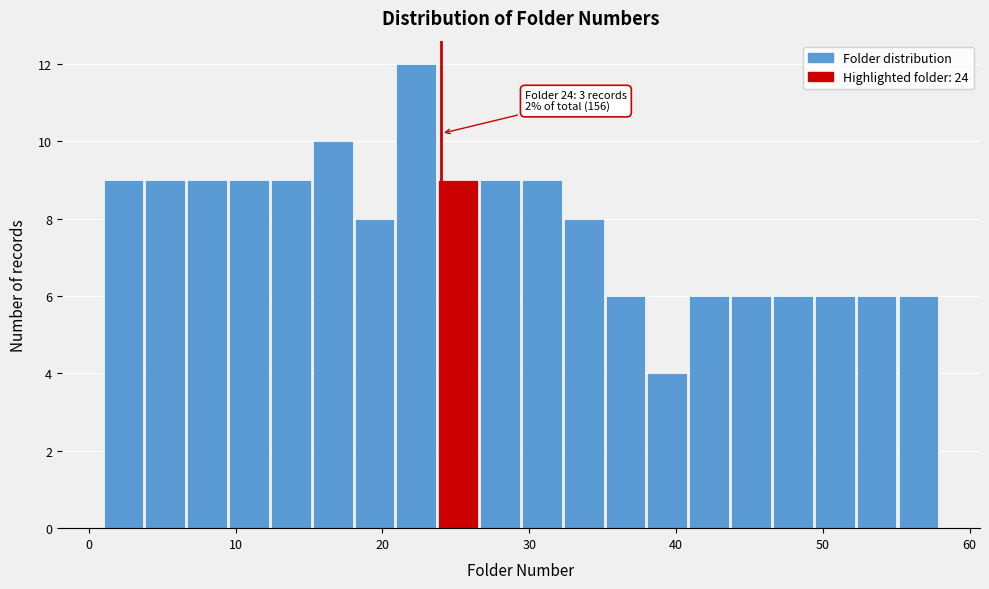

Around what value on the x-axis is the tallest bar? Give the approximate position of its centre, as read against the axis.

22